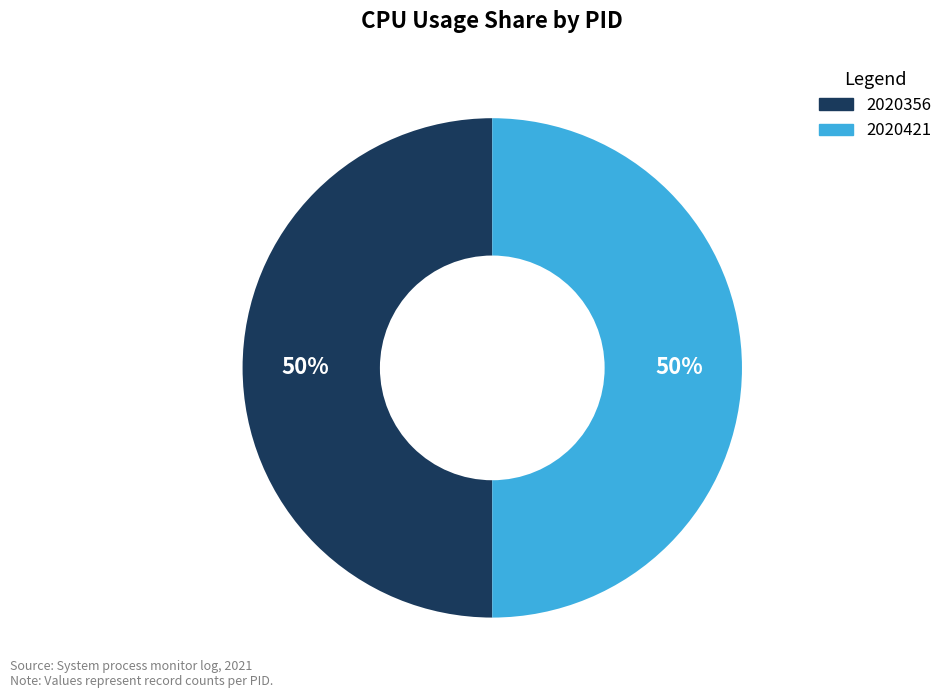

Approximately how many times larger is the value at 2020356 compared to 2020421?

1.0